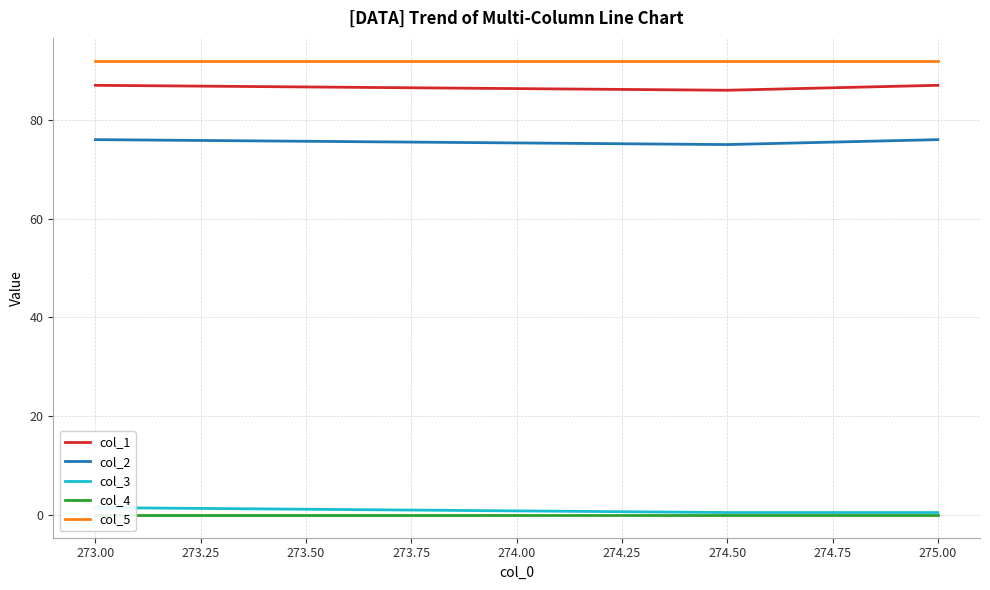

True or false: col_1 has a value of 56 at 274.50.

False